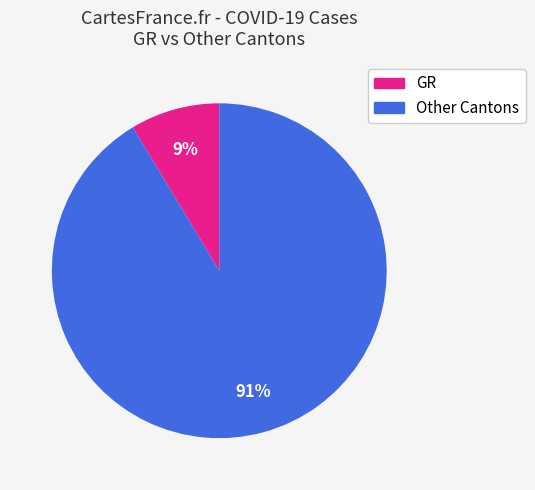

To the nearest percent, what is the average slice percentage?

50%